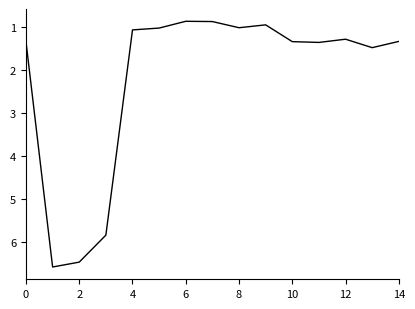

What is the maximum value shown in the chart?

6.6